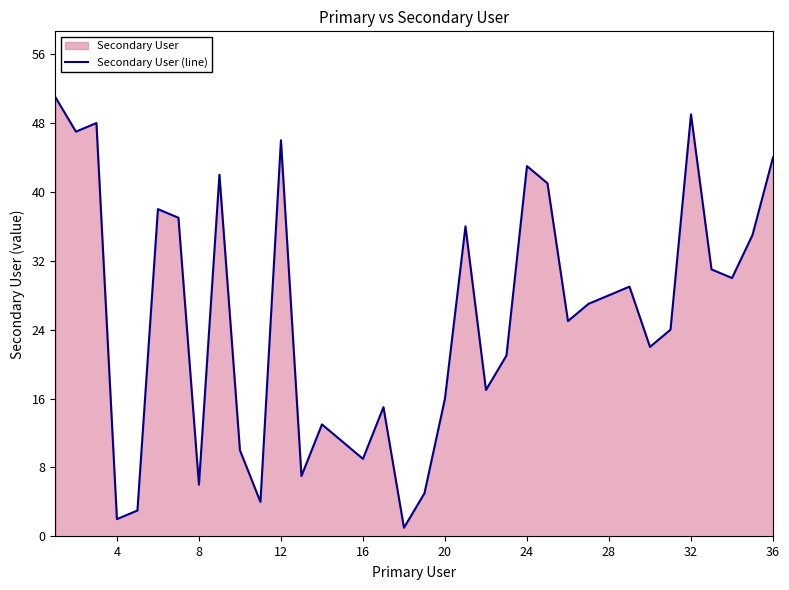

What is the maximum value shown in the chart?

51